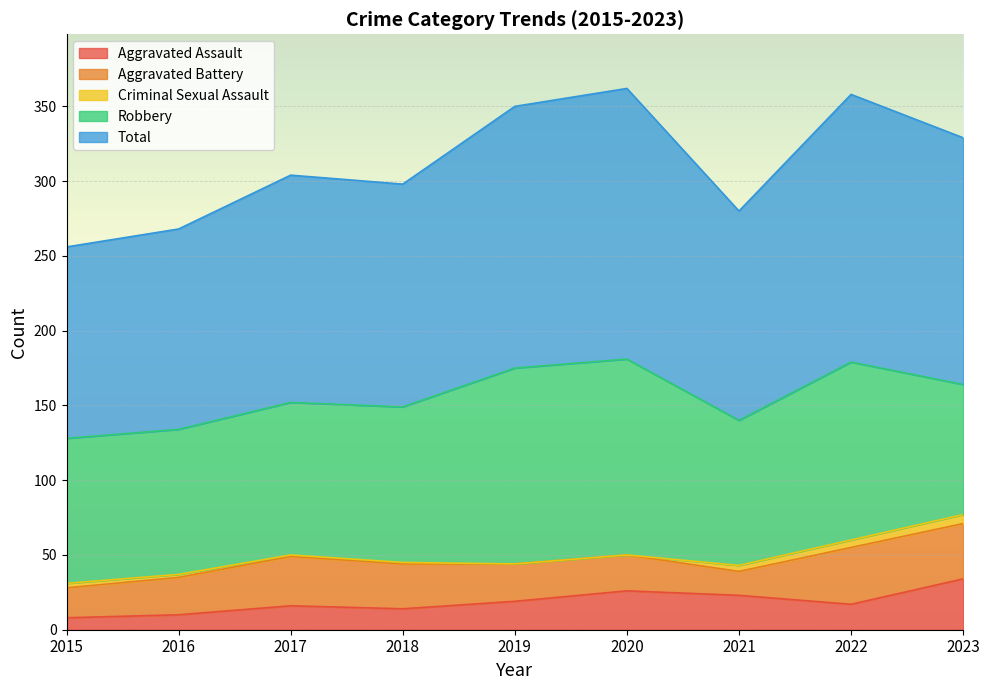

Reading right to left, transcribe all the data shown in this chart.

Aggravated Assault: 2023=34	2022=17	2021=23	2020=26	2019=19	2018=14	2017=16	2016=10	2015=8
Aggravated Battery: 2023=37	2022=38	2021=16	2020=24	2019=25	2018=30	2017=33	2016=25	2015=20
Criminal Sexual Assault: 2023=6	2022=5	2021=4	2020=0	2019=0	2018=1	2017=1	2016=2	2015=3
Robbery: 2023=87	2022=119	2021=97	2020=131	2019=131	2018=104	2017=102	2016=97	2015=97
Total: 2023=165	2022=179	2021=140	2020=181	2019=175	2018=149	2017=152	2016=134	2015=128